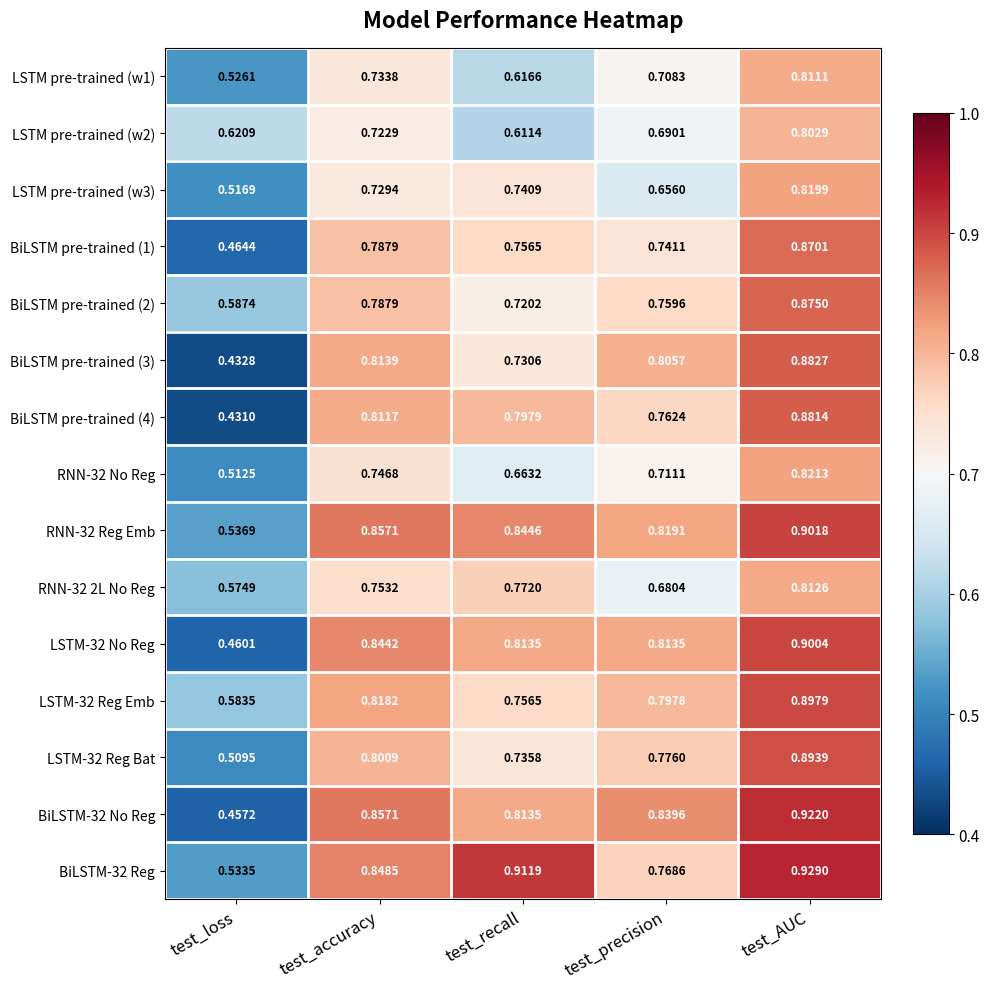

At which category is the sum across all series the highest?

test_AUC